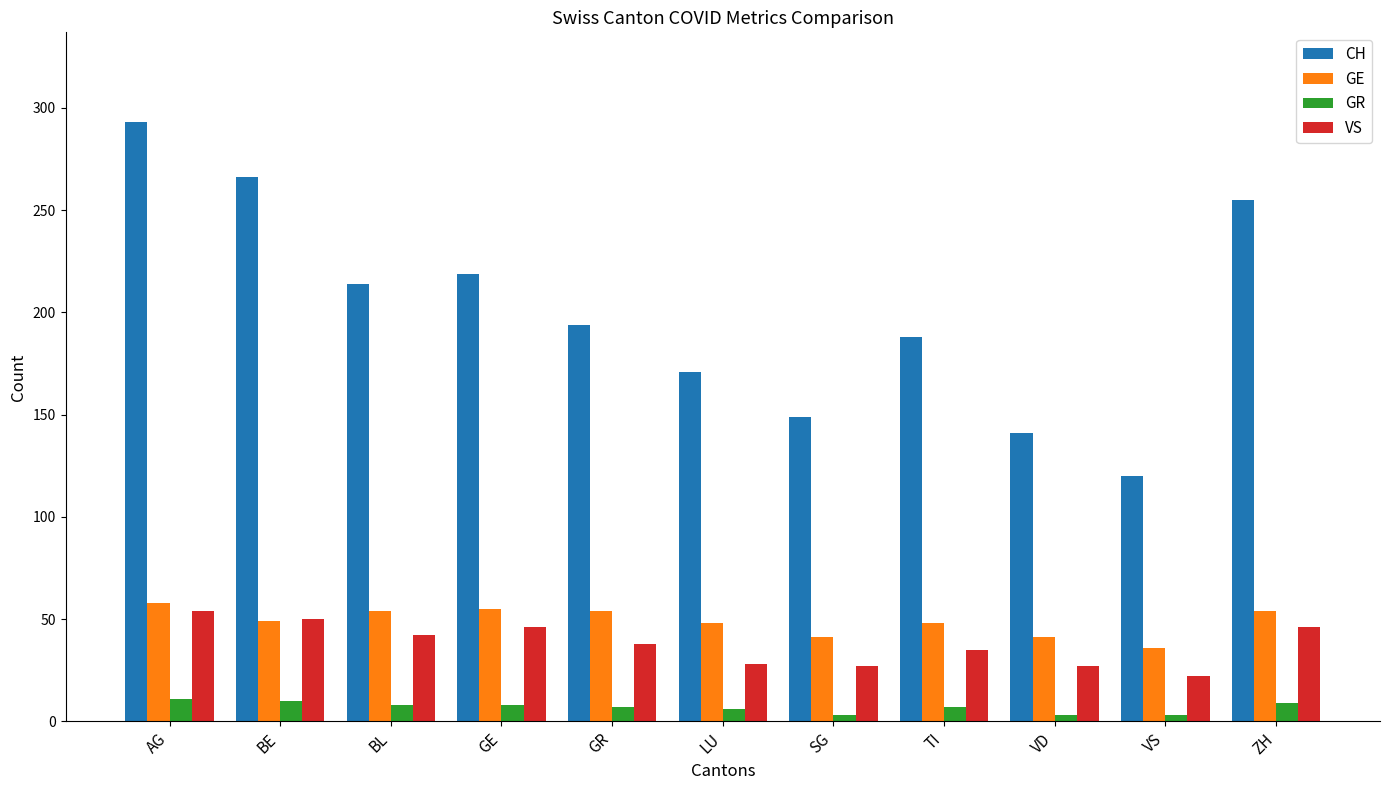

What is the maximum value shown in the chart?

293